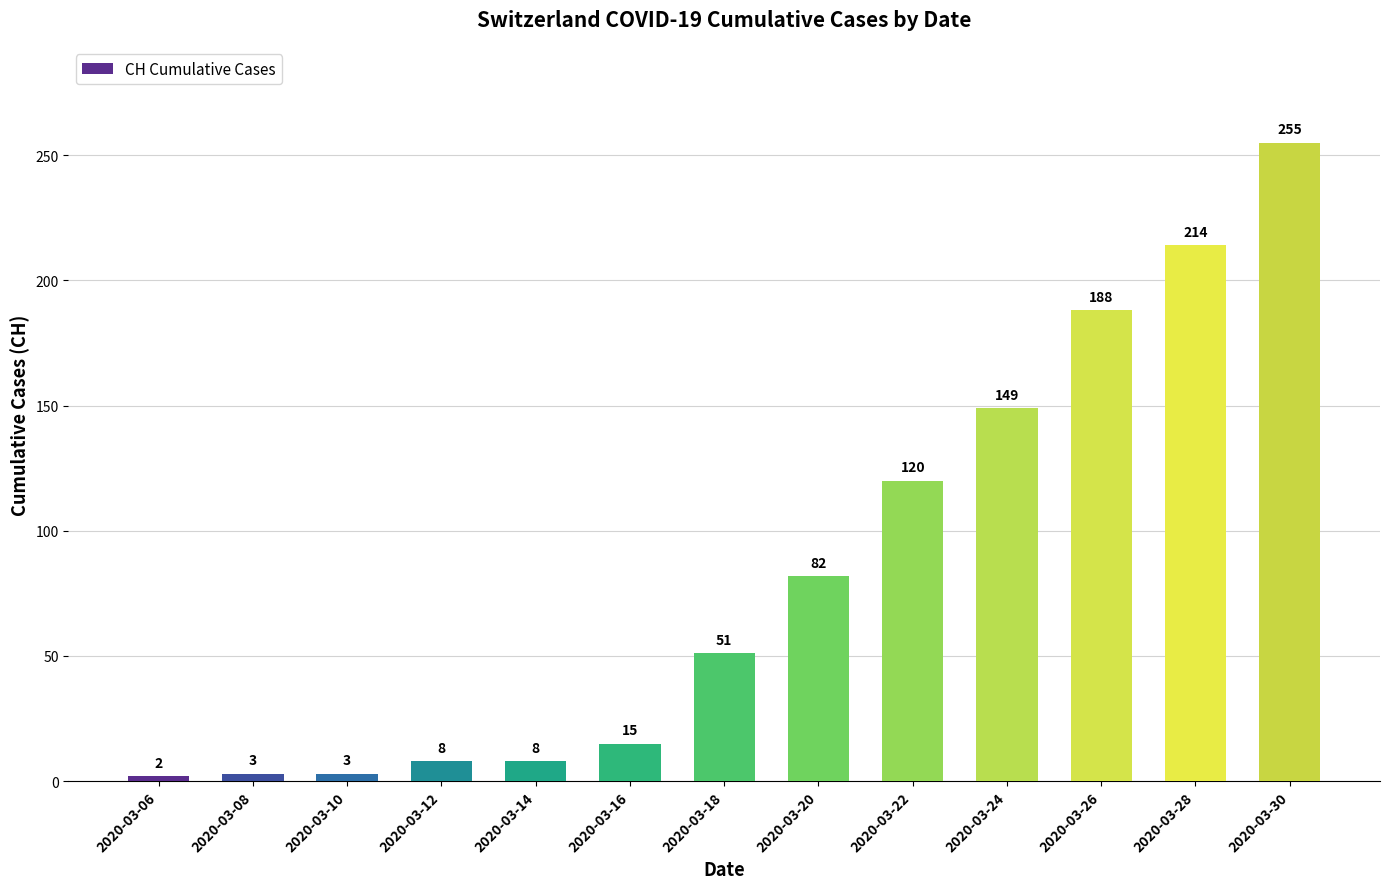

Approximately how many times larger is the value at 2020-03-18 compared to 2020-03-28?

0.2